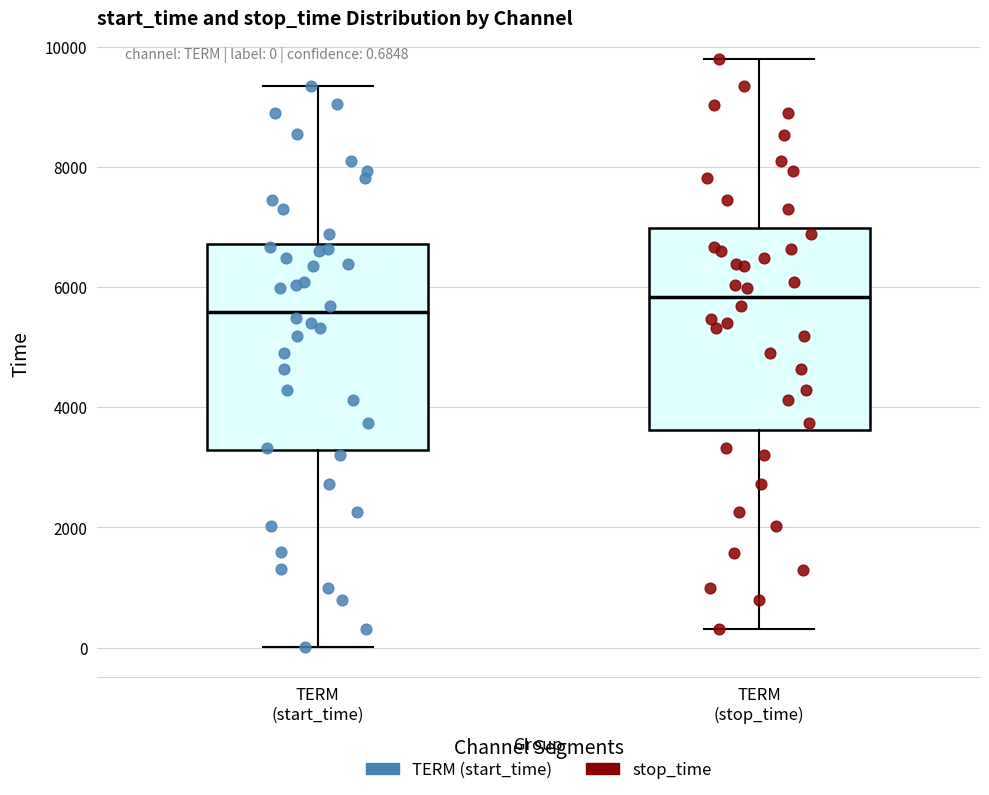

Which box has the lowest median line?

TERM (start_time)